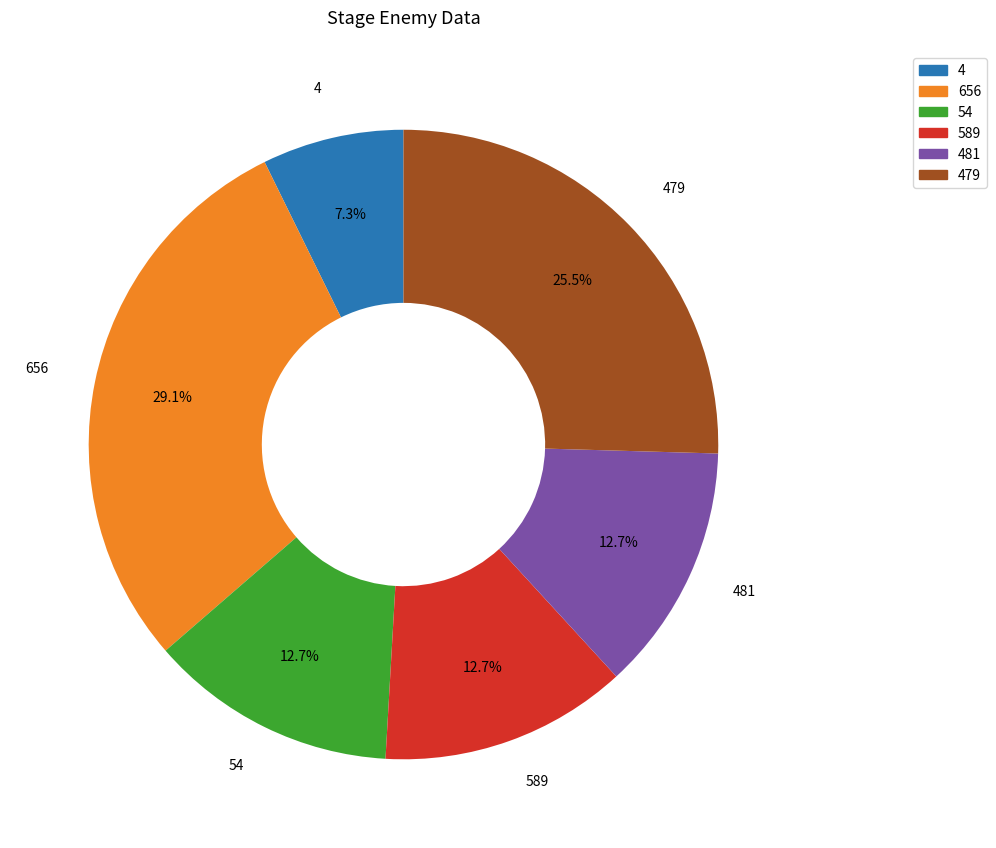

How many segments does this pie chart have?

6